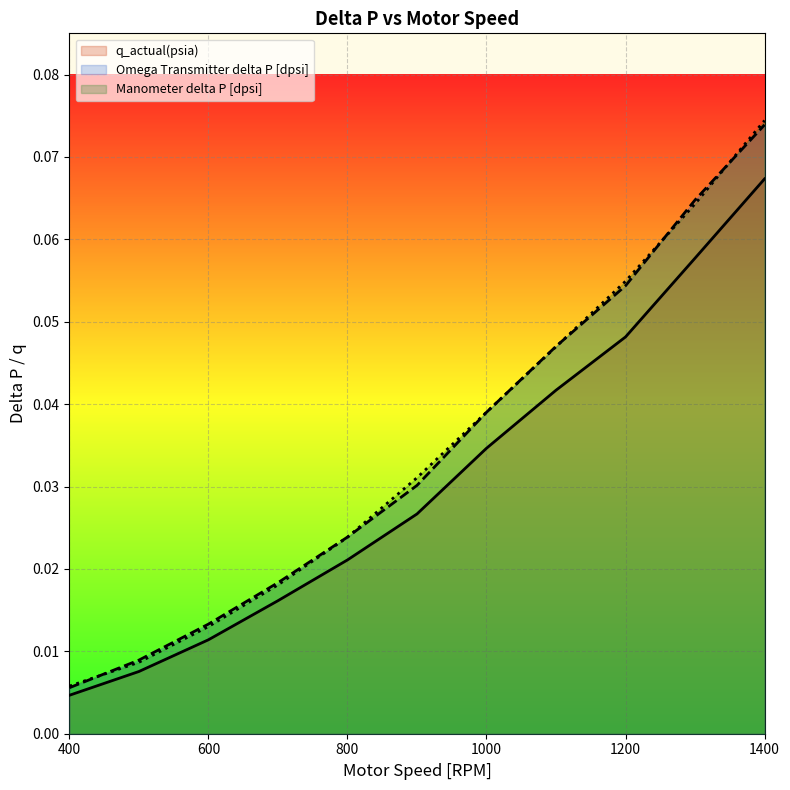

At which category is the sum across all series the highest?

1400